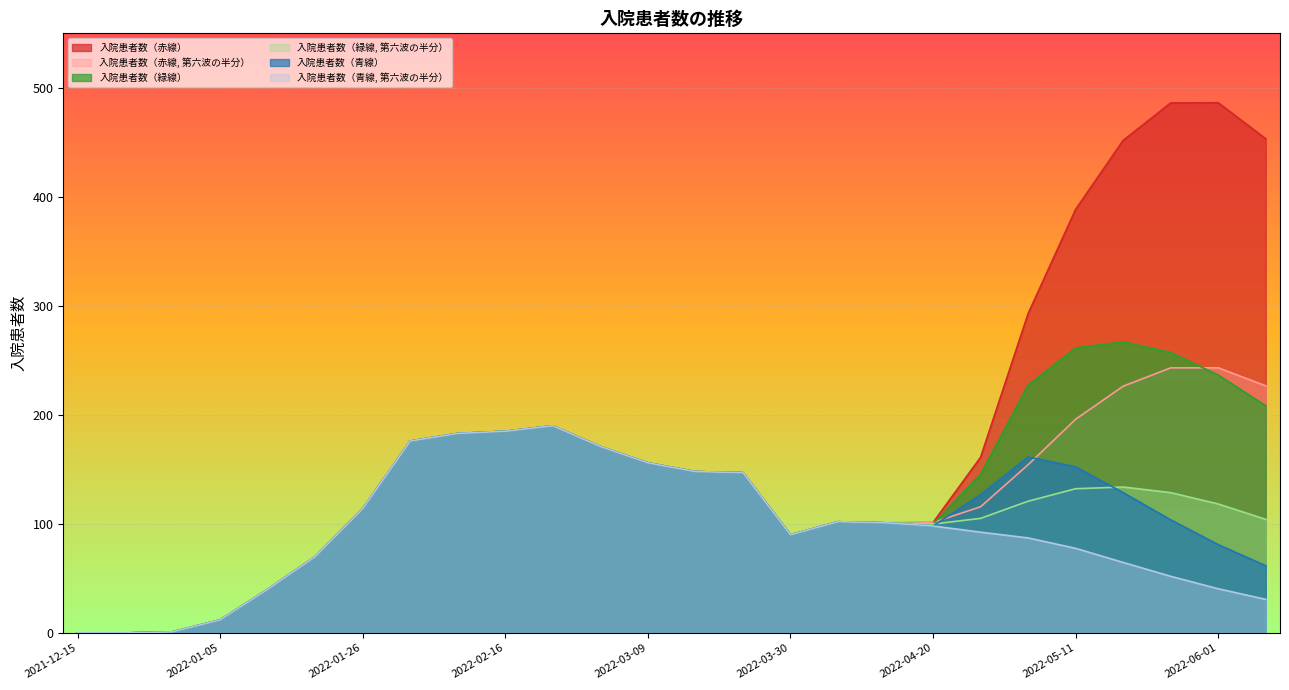

True or false: 入院患者数（赤線） has more than 1 interior local peaks.

True